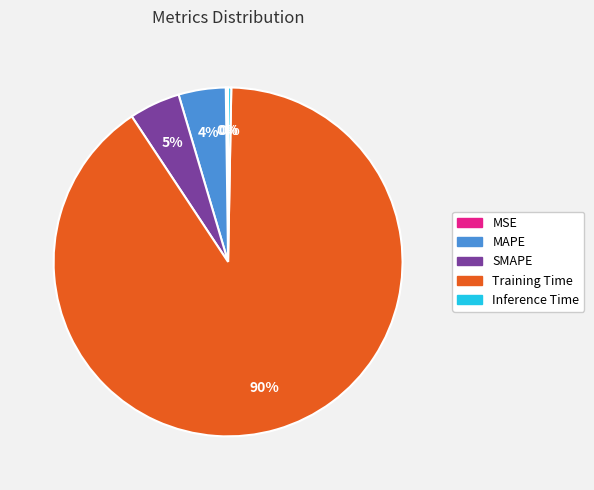

Between Inference Time and MAPE, which is larger?

MAPE